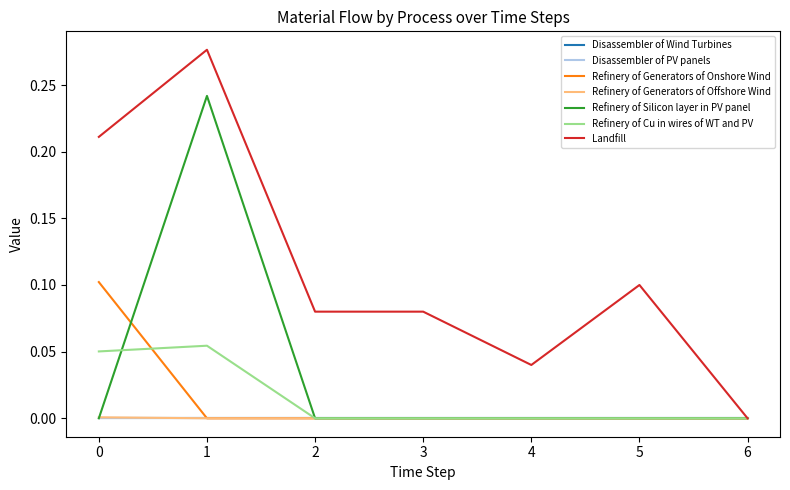

Does the chart have visible grid lines?

No